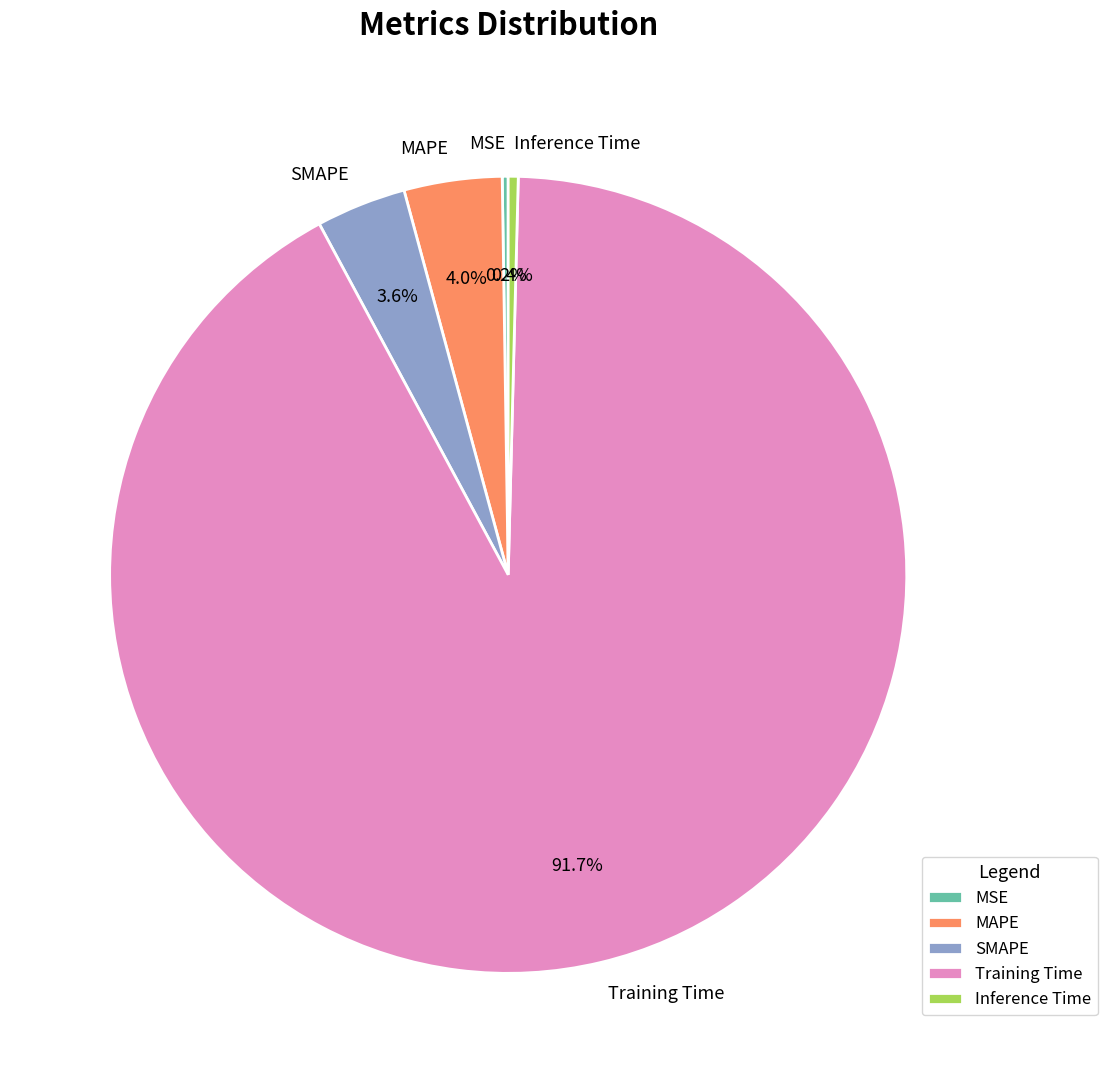

Does Training Time account for over 50% of the chart?

Yes